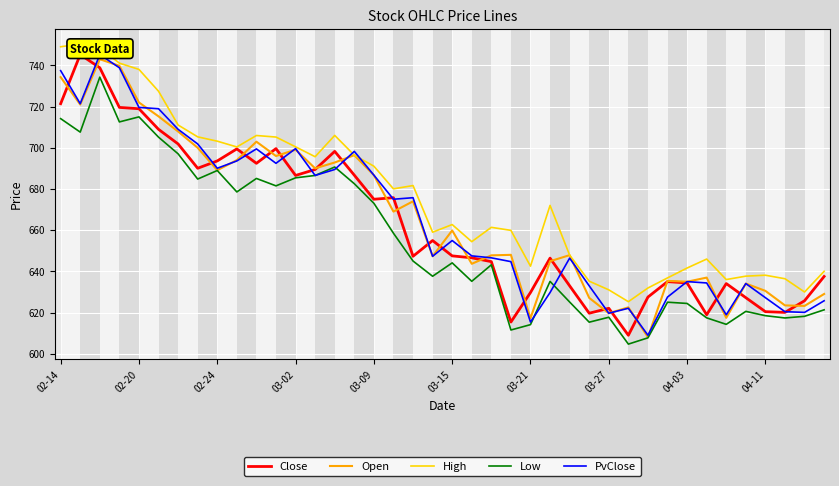

The value of Low at 04-03 is 624.4. True or false?

True